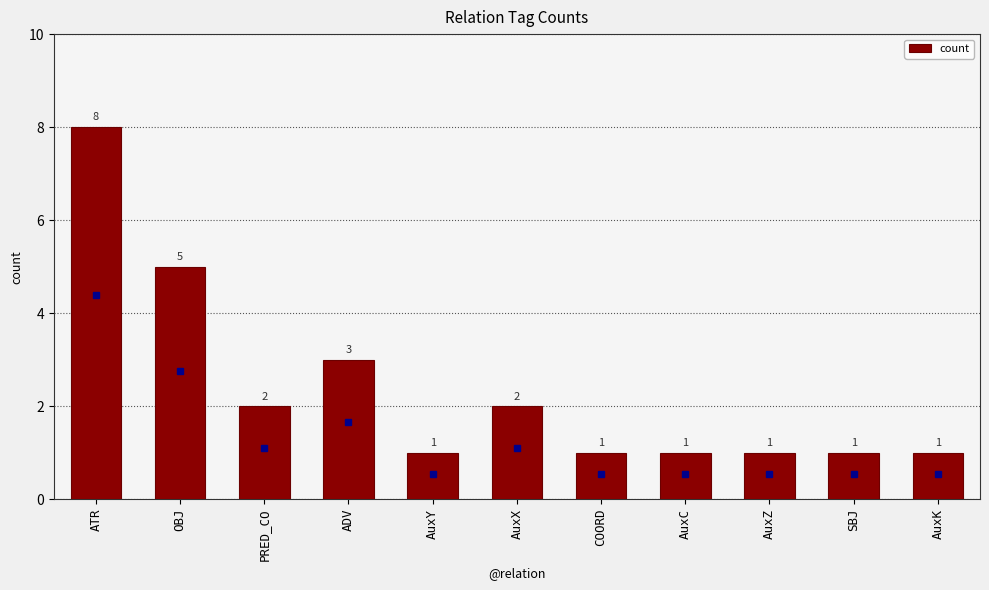

Is it true that the value at PRED_CO is 1?

False